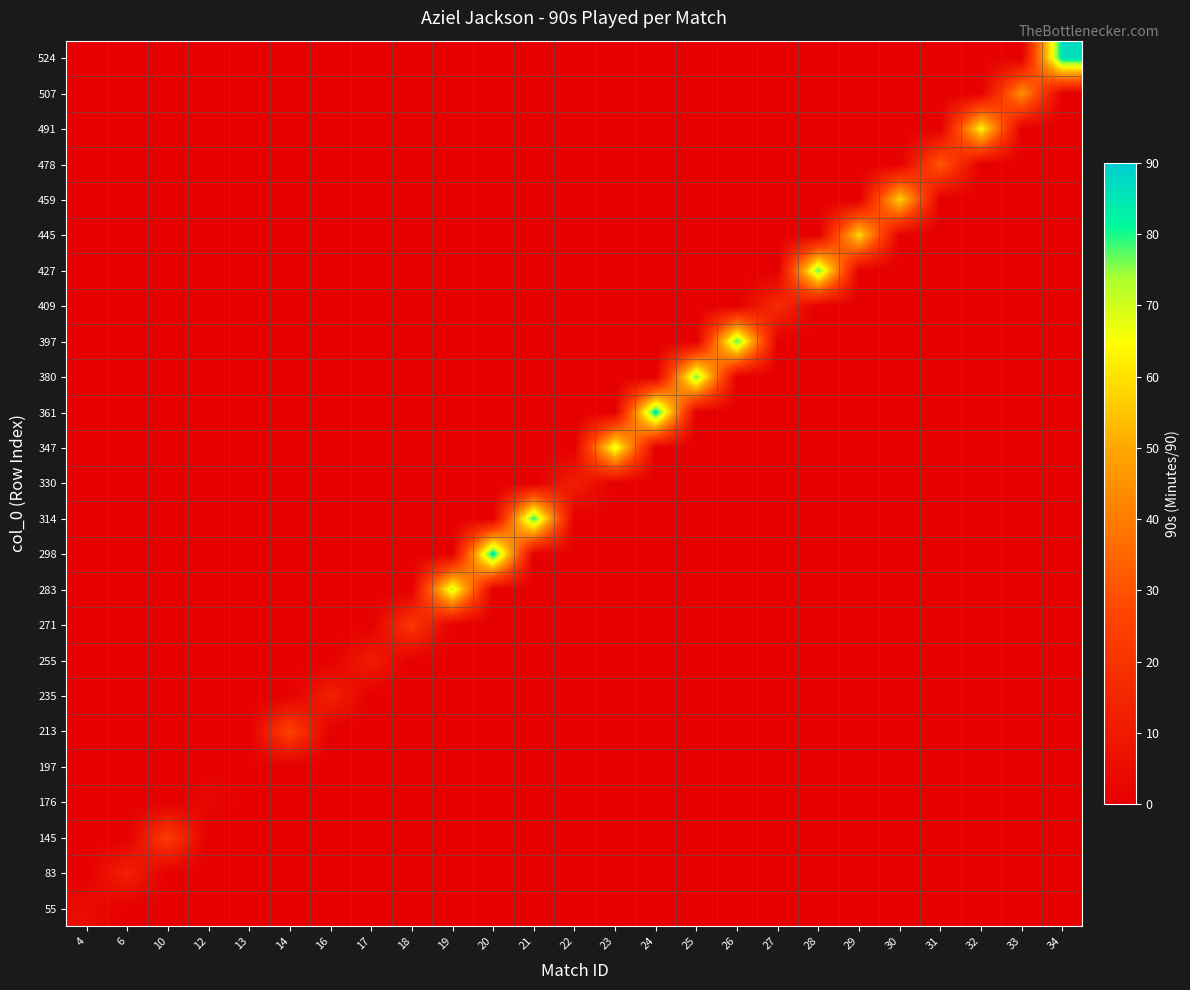

Which series has the largest range (max minus min)?

524